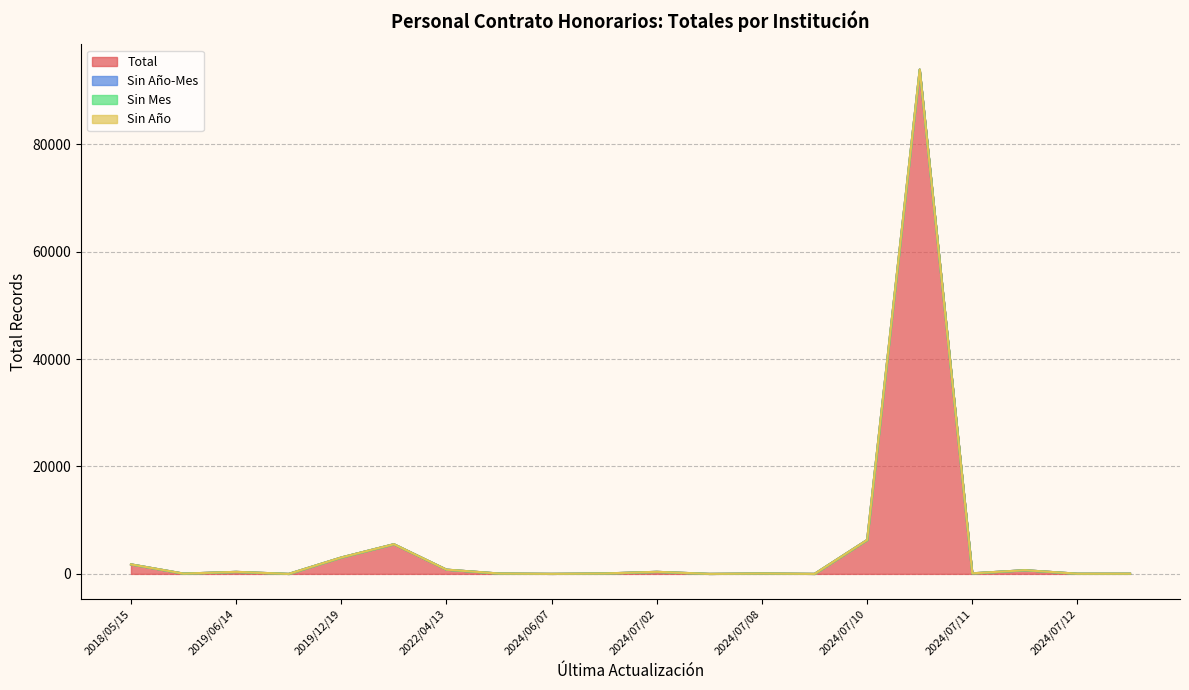

Which series changed the most between 2018/10/04 and 2022/04/13?

Total